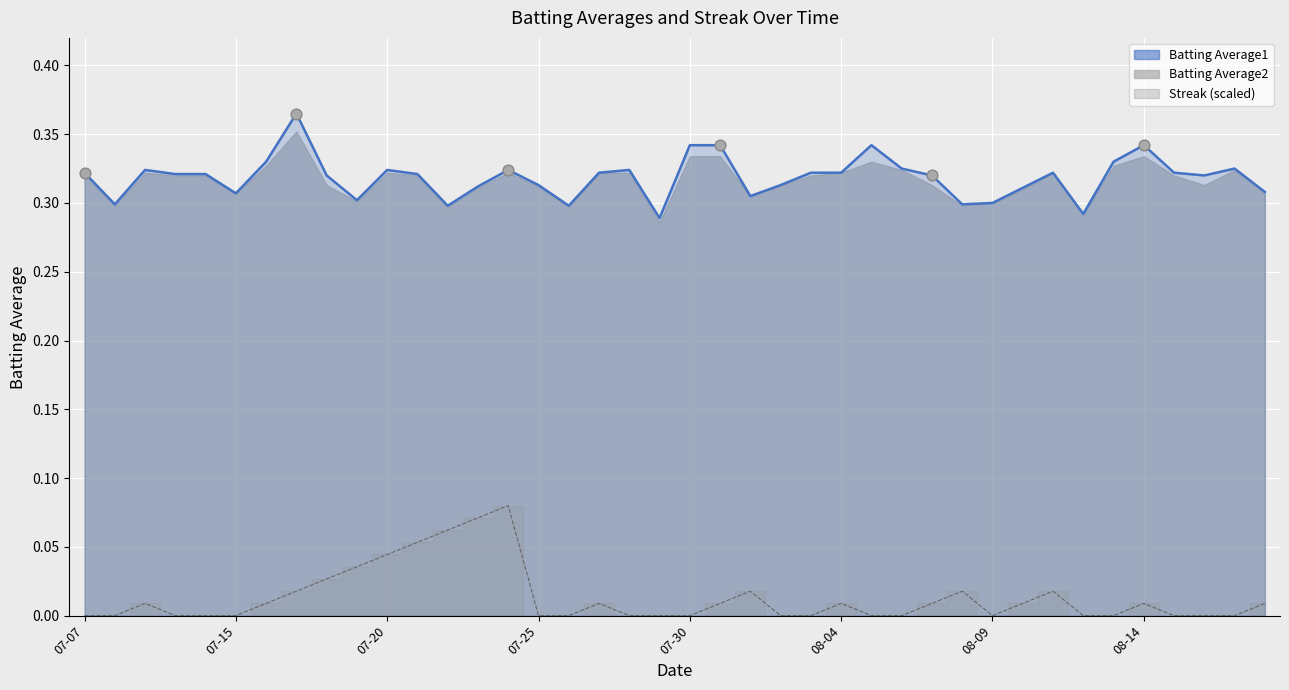

Which series has the largest total across all categories?

Batting Average1